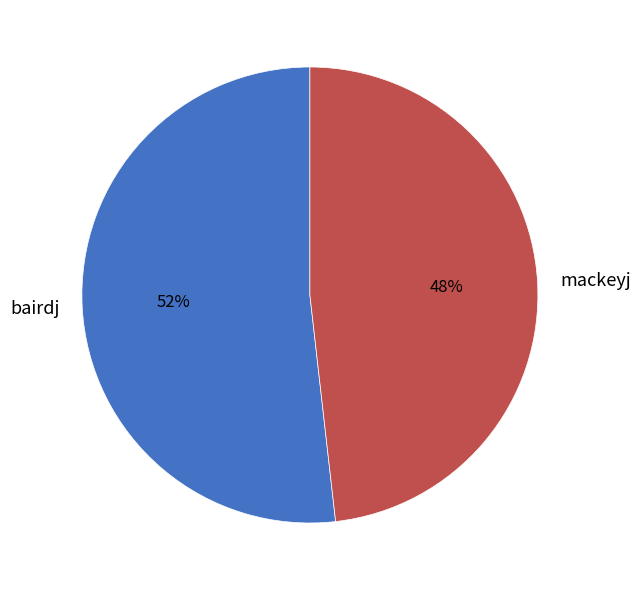

Combined, do mackeyj and bairdj account for over 50%?

Yes